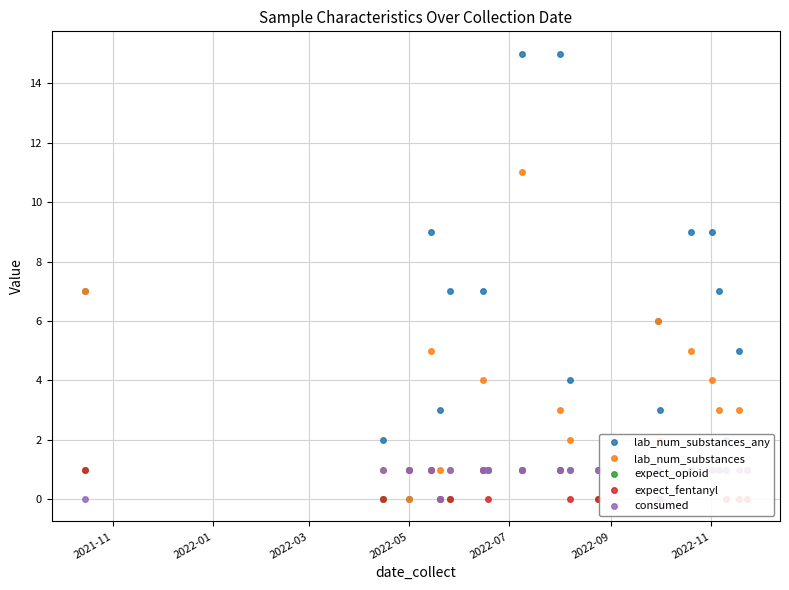

Which series ends up on top after the final intersection of expect_fentanyl and lab_num_substances_any?

lab_num_substances_any